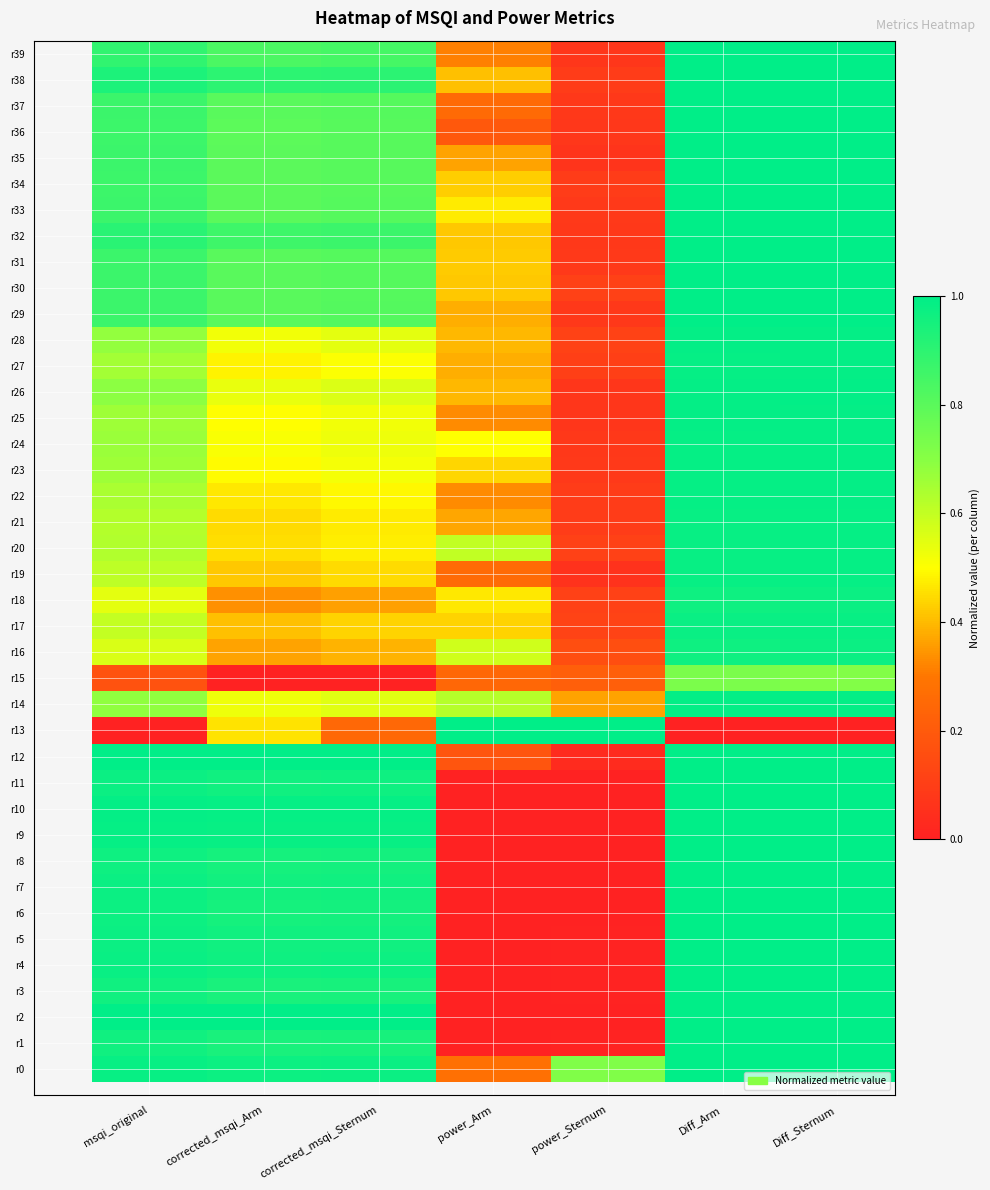

At which category does the chart reach its minimum across all series?

power_Arm